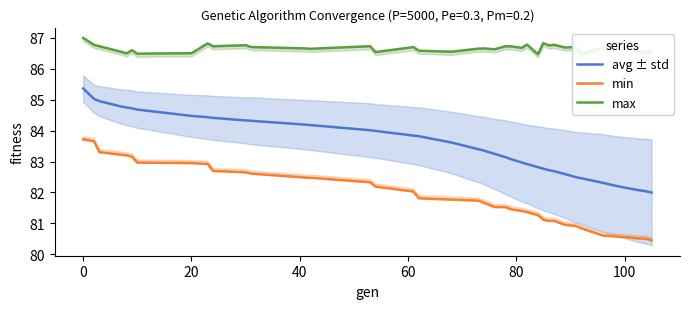

How many lines are shown in the chart?

3